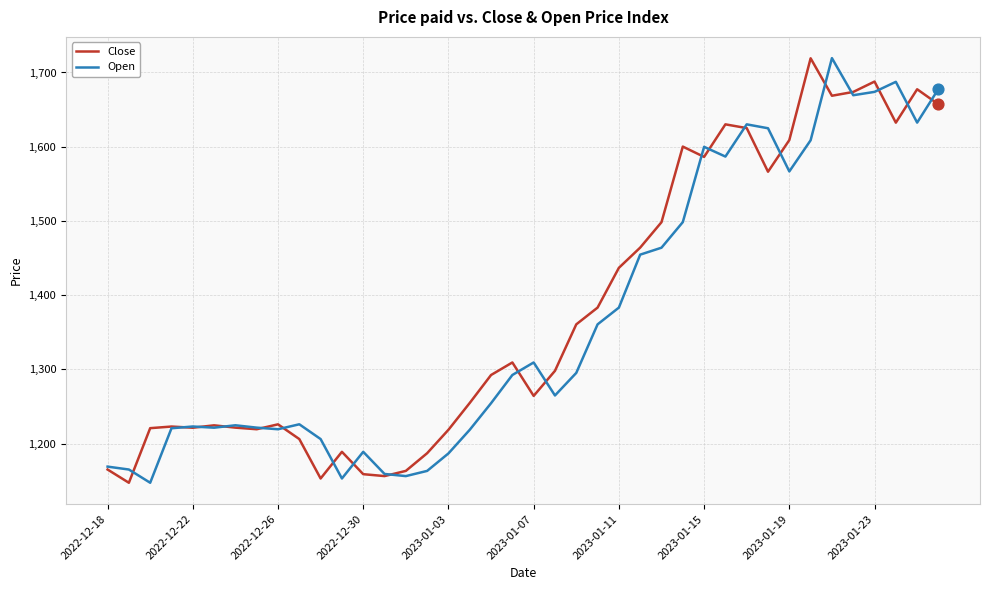

What is the maximum value shown in the chart?

1719.4